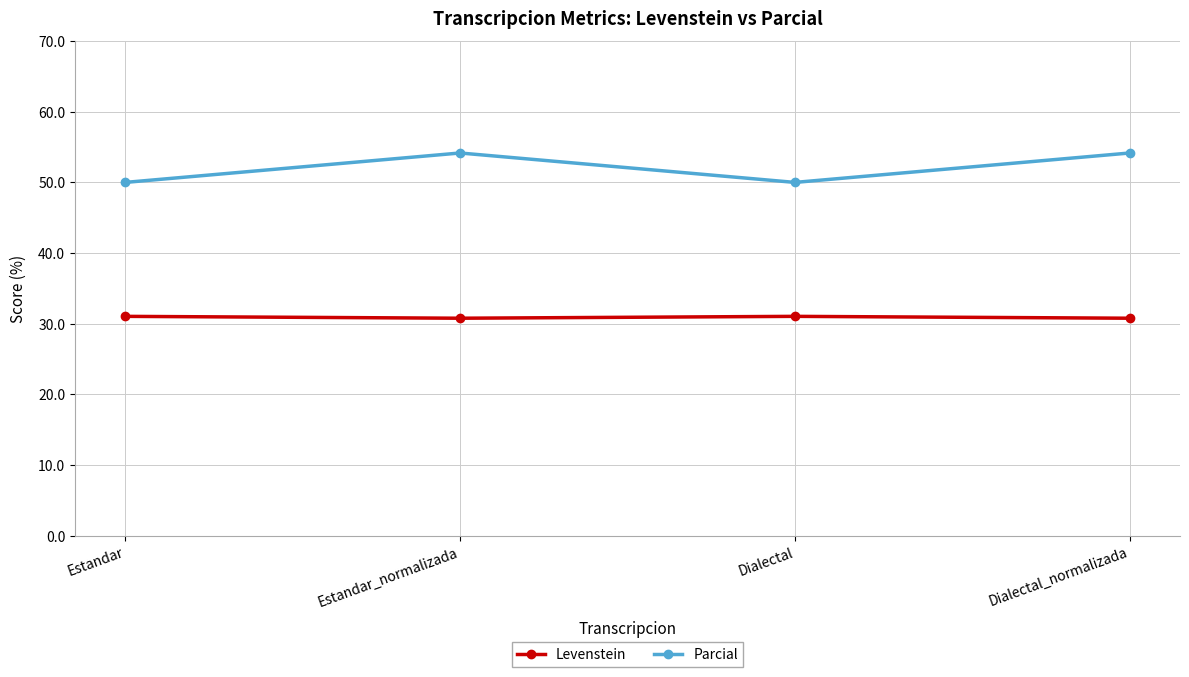

What is the smallest value displayed?

30.8